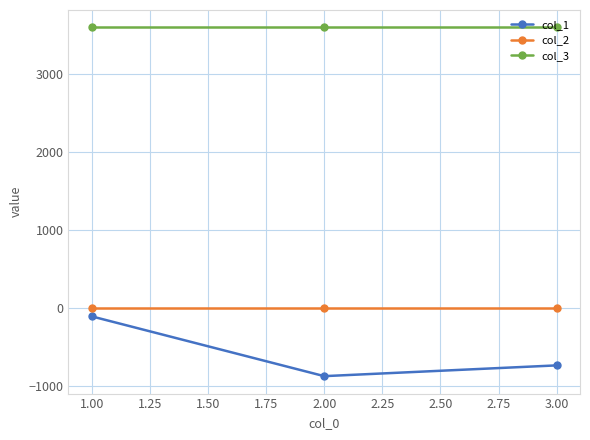

Reading left to right, list all the values displayed in this chart.

col_1: -102	-868	-730
col_2: 0	0	0
col_3: 3600	3600	3600